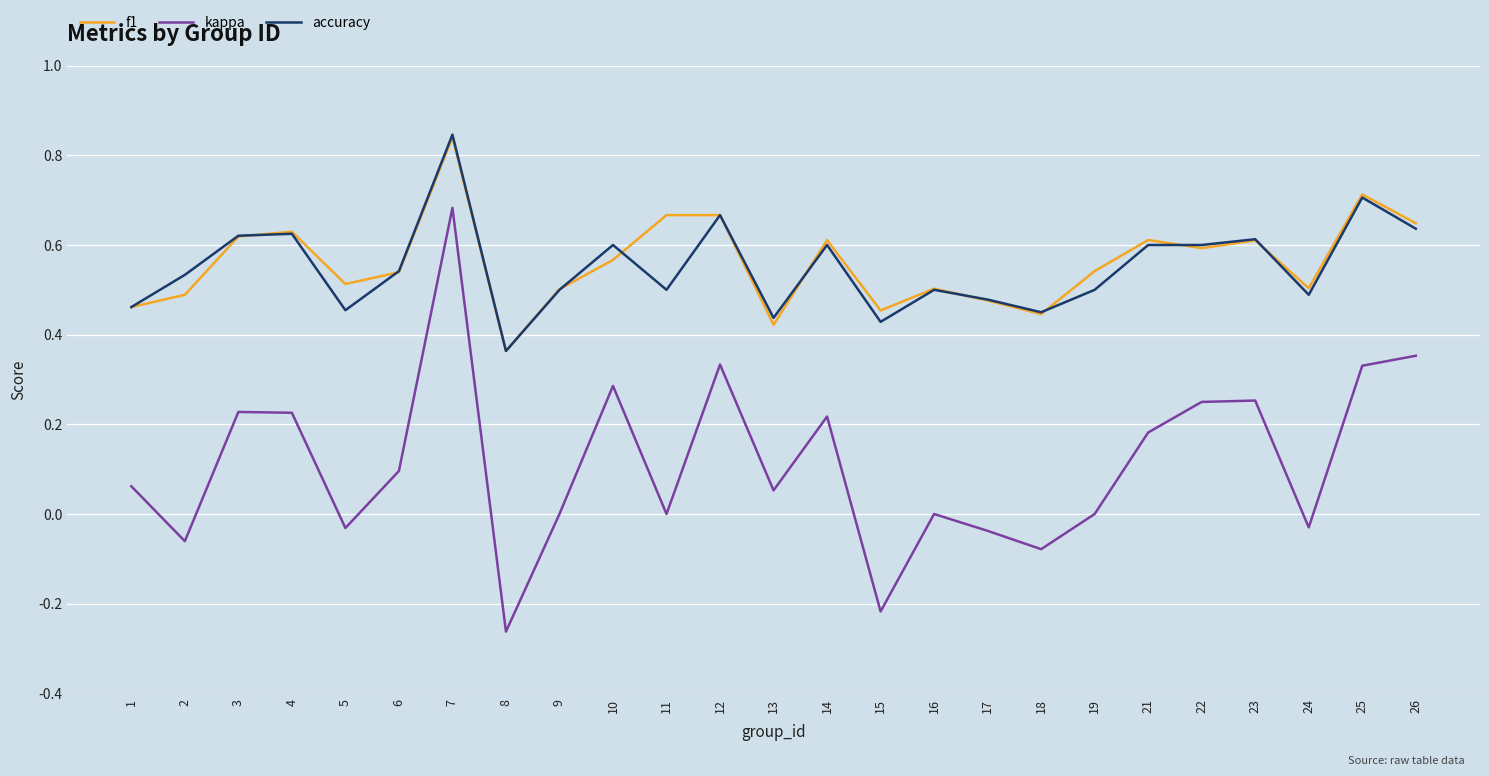

Which category has the lowest value across all series?

8